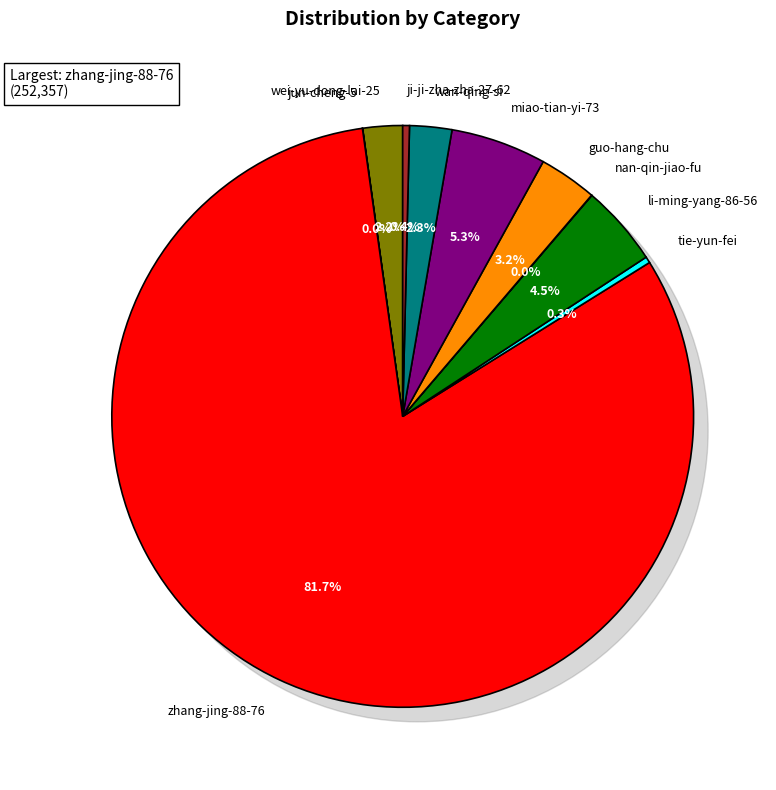

Between ji-ji-zha-zha-27-62 and tie-yun-fei, which is larger?

ji-ji-zha-zha-27-62